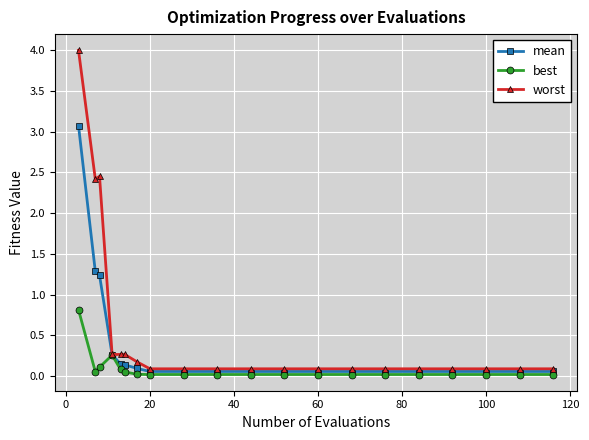

Which series has the largest range (max minus min)?

worst